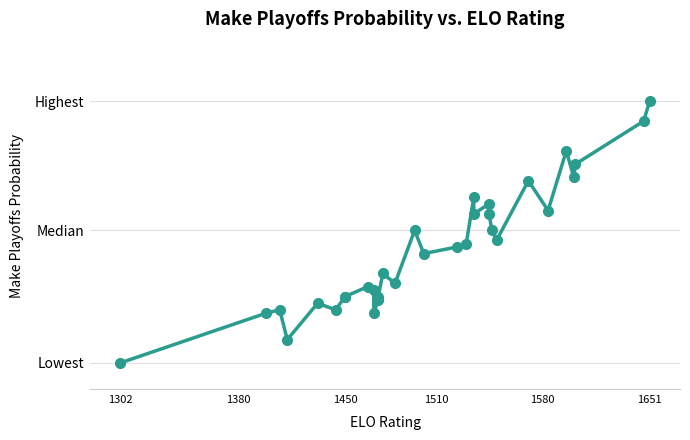

Is this an area chart (filled region under the line)?

No